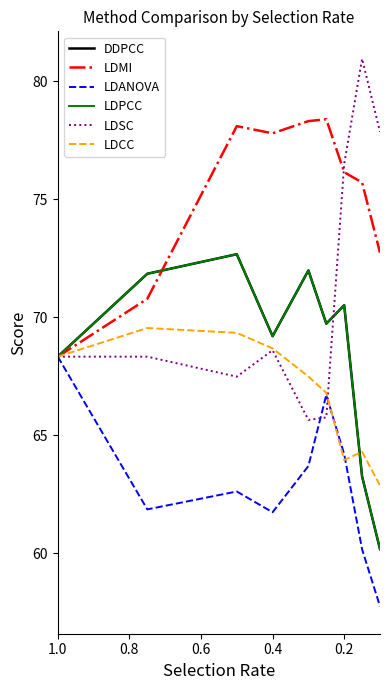

How many intersections are there between LDCC and LDANOVA?

2